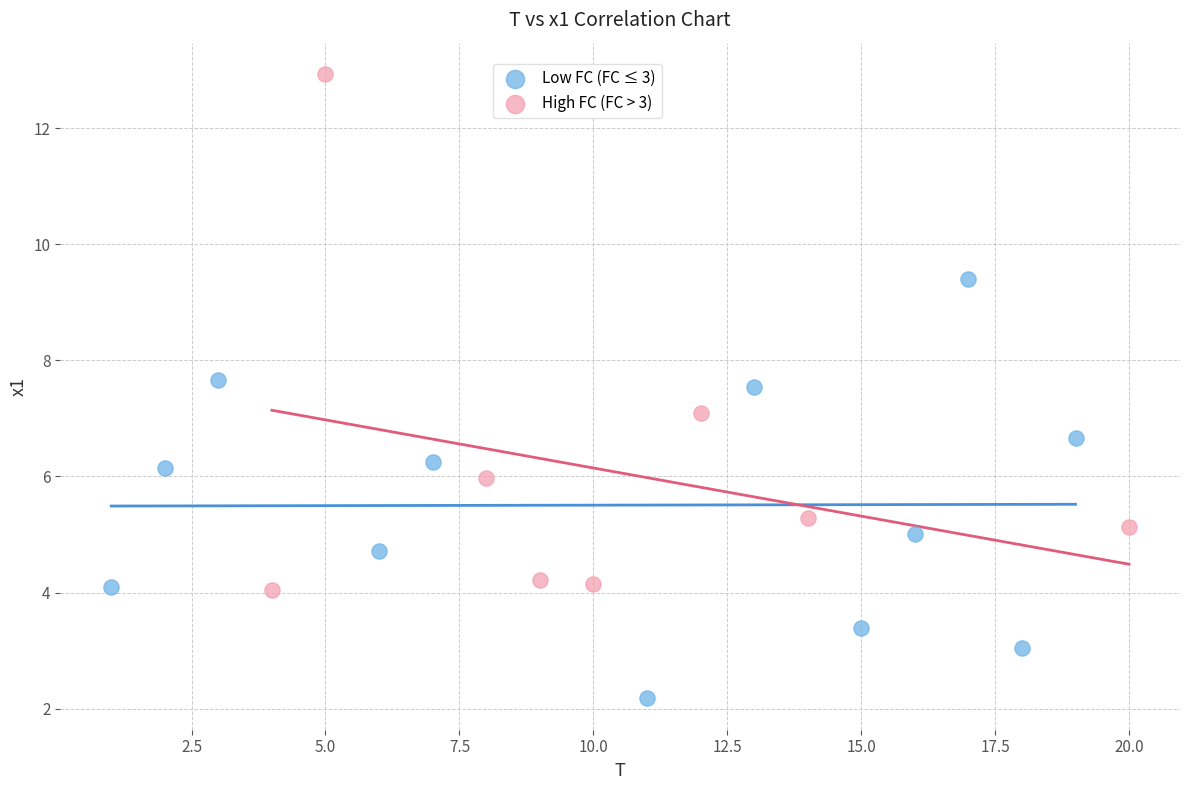

Which series reaches the minimum Y coordinate?

Low FC (FC ≤ 3)